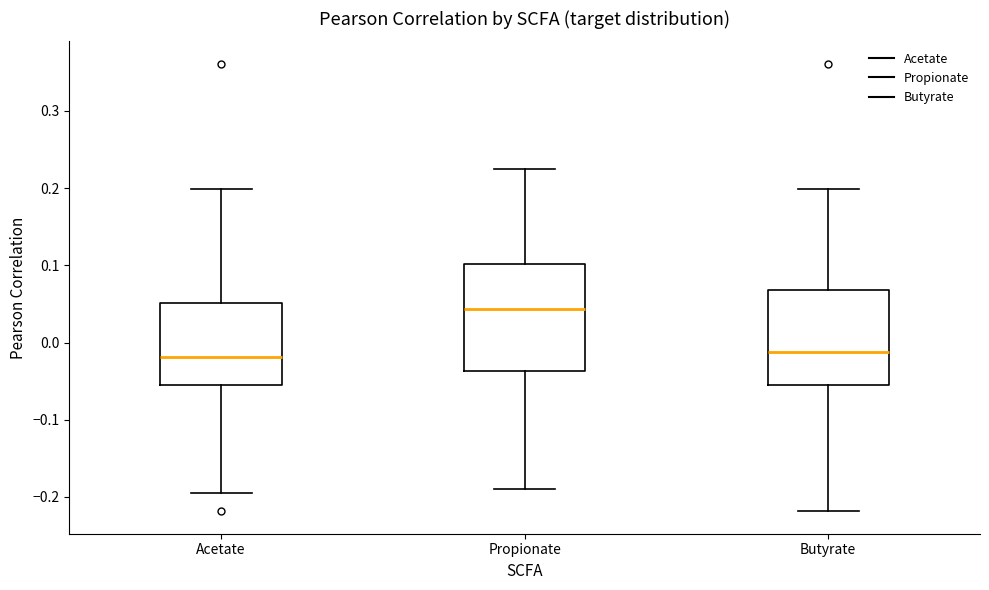

Reading left to right, transcribe this box plot: for each box, give where its median line is, the range the box spans, and where its two whiskers end, as read against the y-axis. The values are not printed on the chart, so give them approximately, as read against the axis.

Acetate: median -0.02, box -0.05 to 0.05, whiskers -0.20 to 0.20
Propionate: median 0.04, box -0.04 to 0.10, whiskers -0.19 to 0.22
Butyrate: median -0.01, box -0.05 to 0.07, whiskers -0.22 to 0.20